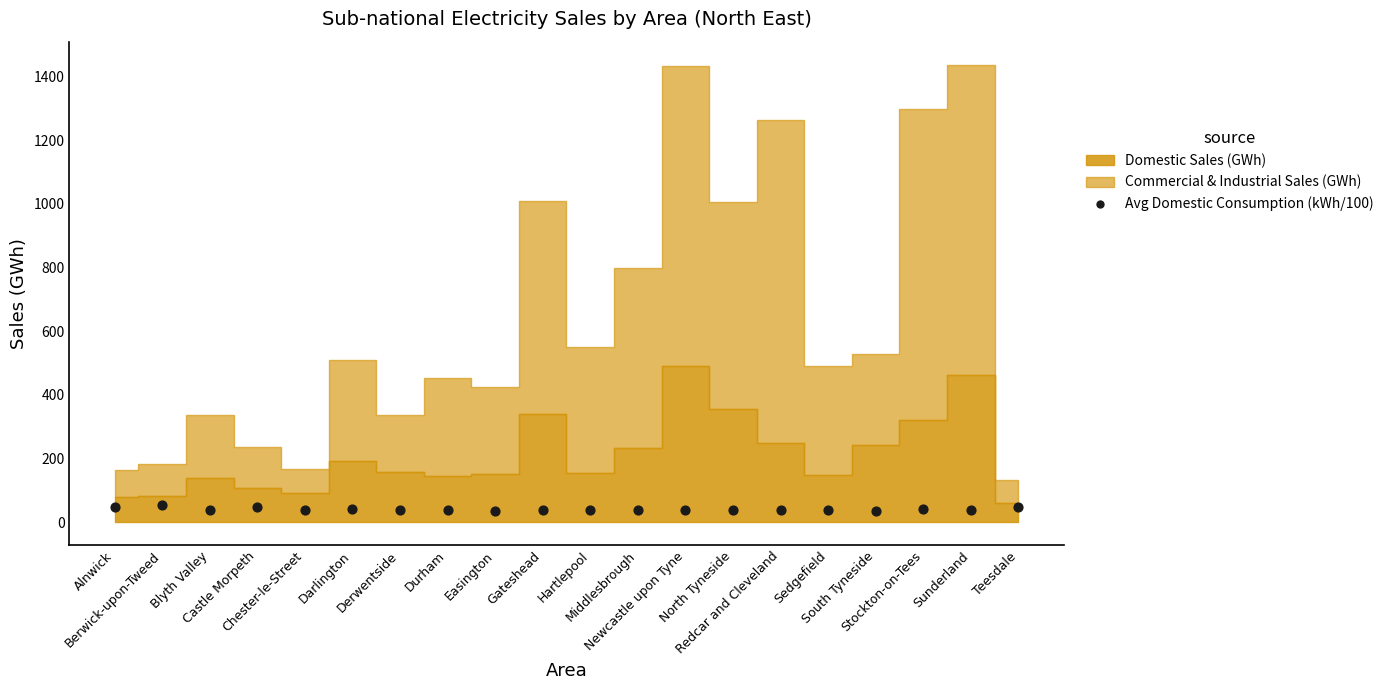

What is the range of Y values (max minus min)?

17.1